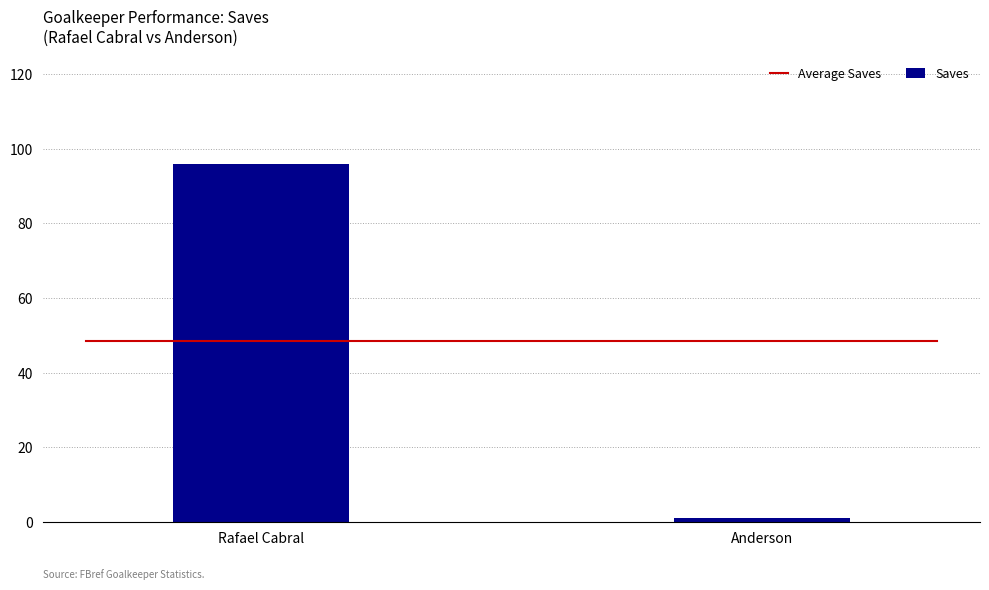

Where is the data nearest to the value 48?

Anderson